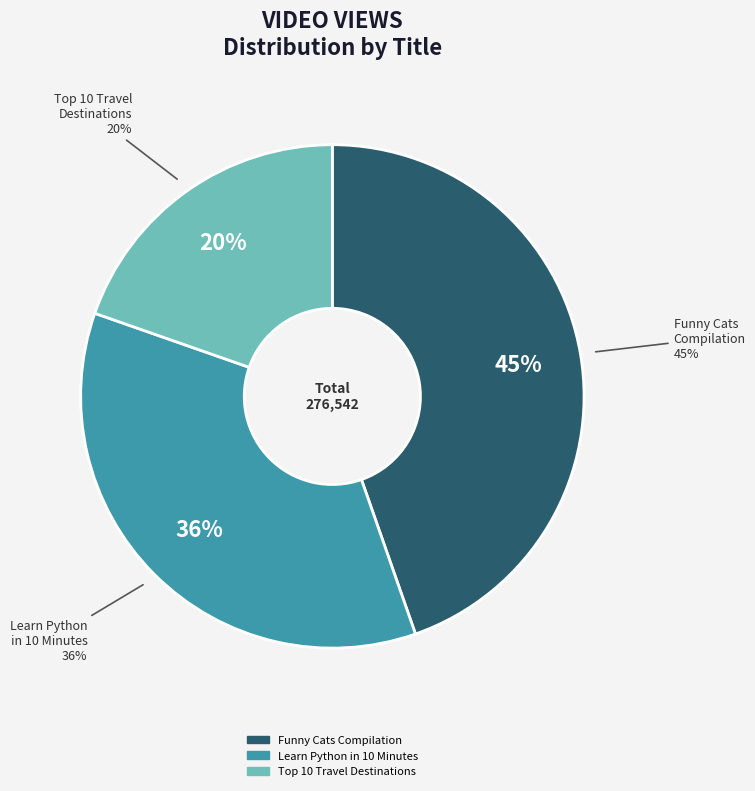

To the nearest percent, what percentage of the pie is Learn Python in 10 Minutes?

36%